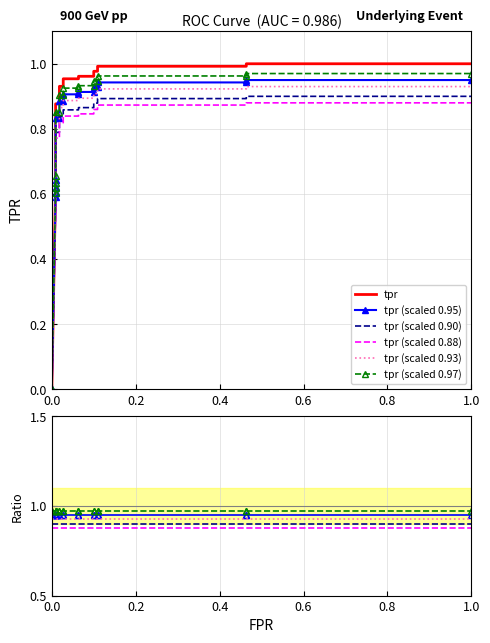

What is the difference between the maximum and minimum values in the tpr series?

1.0